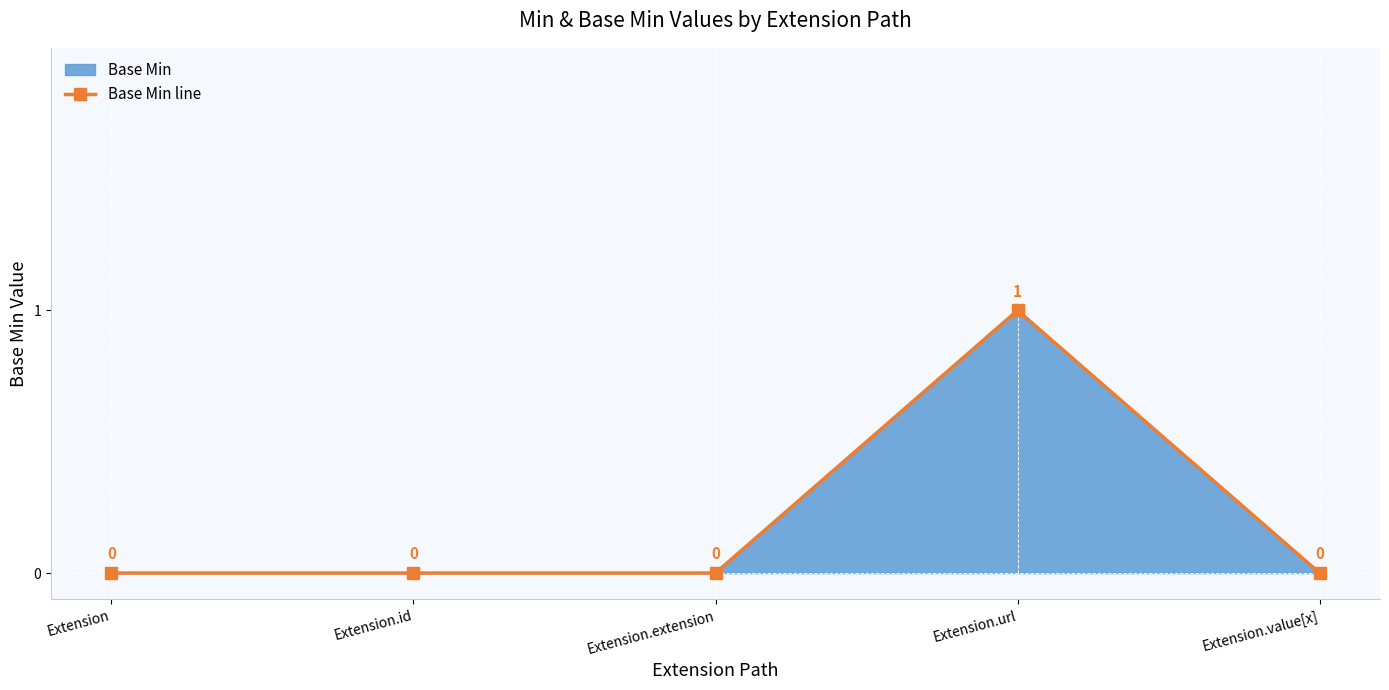

How many values are between 0 and 1?

5